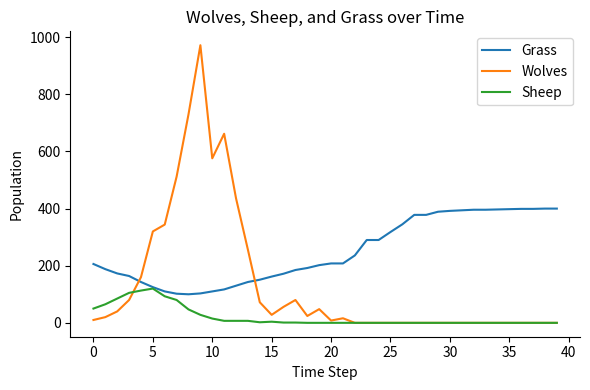

Which series has the widest spread of values?

Wolves